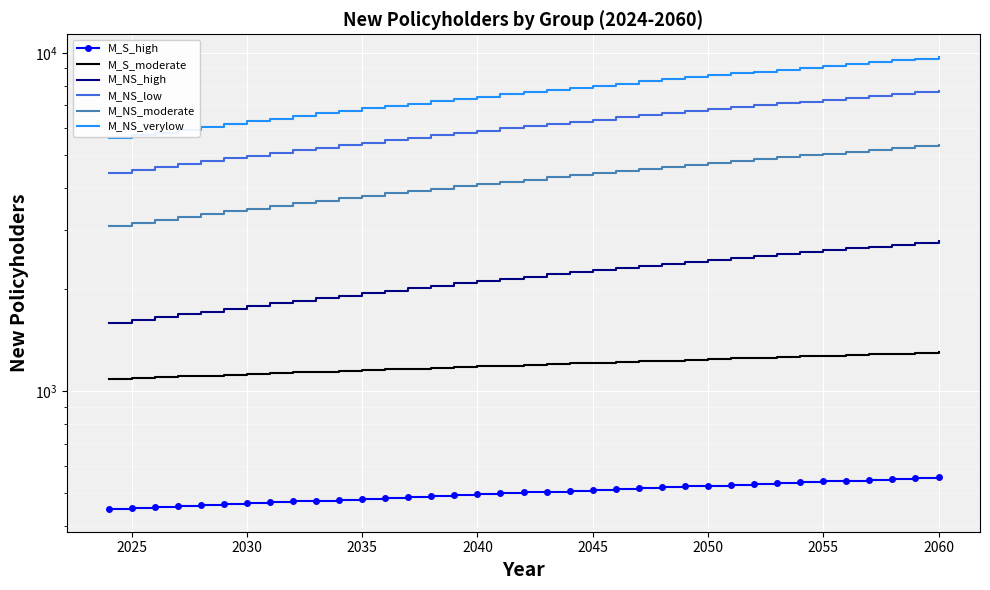

What is the highest value of the M_NS_verylow series?

9723